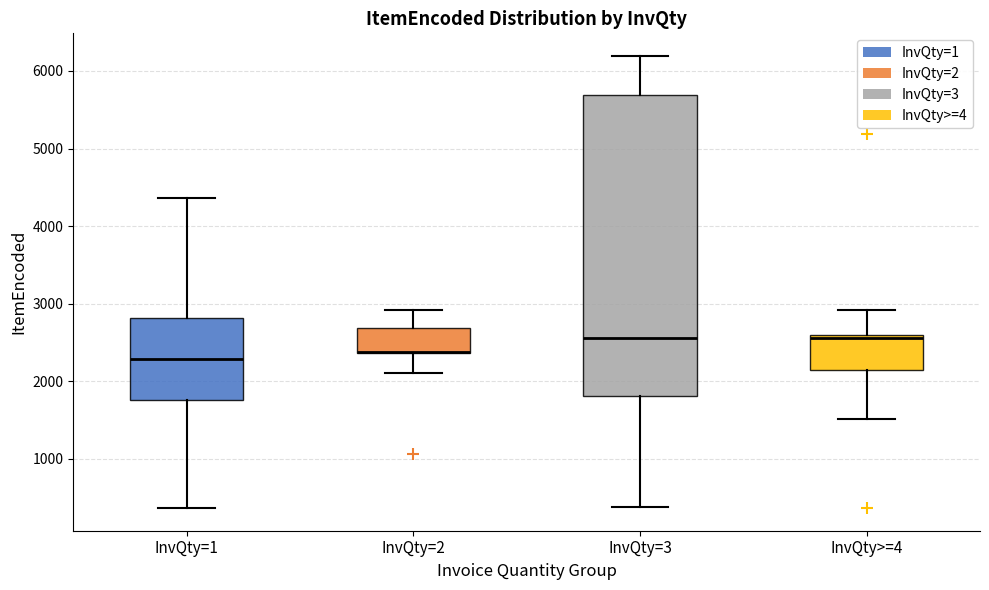

Where is the lower edge of the box for InvQty=3 on the y-axis? The values are not printed on the chart, so give them approximately, as read against the axis.

1800